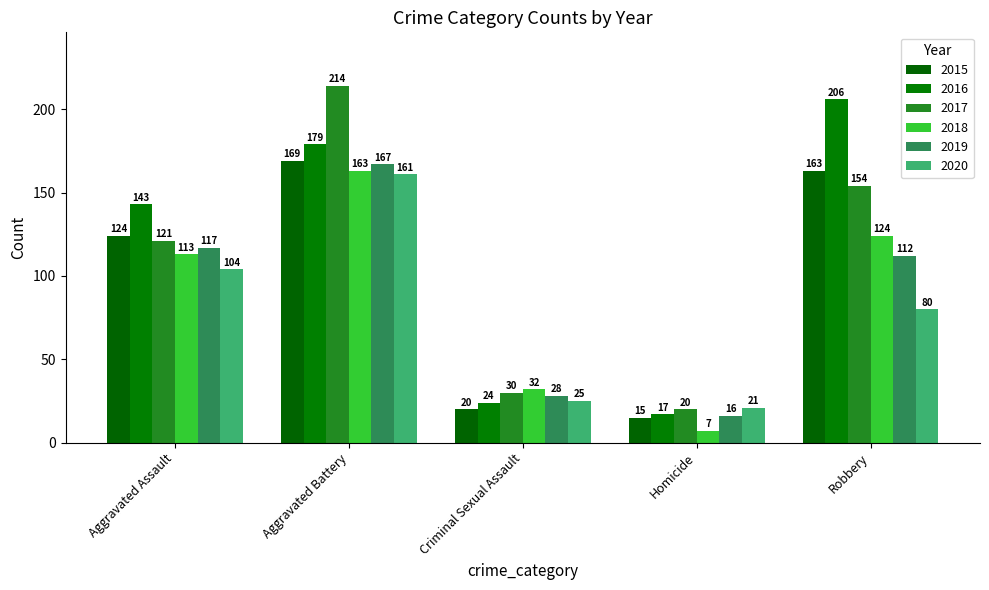

How many categories are shown in the chart?

5